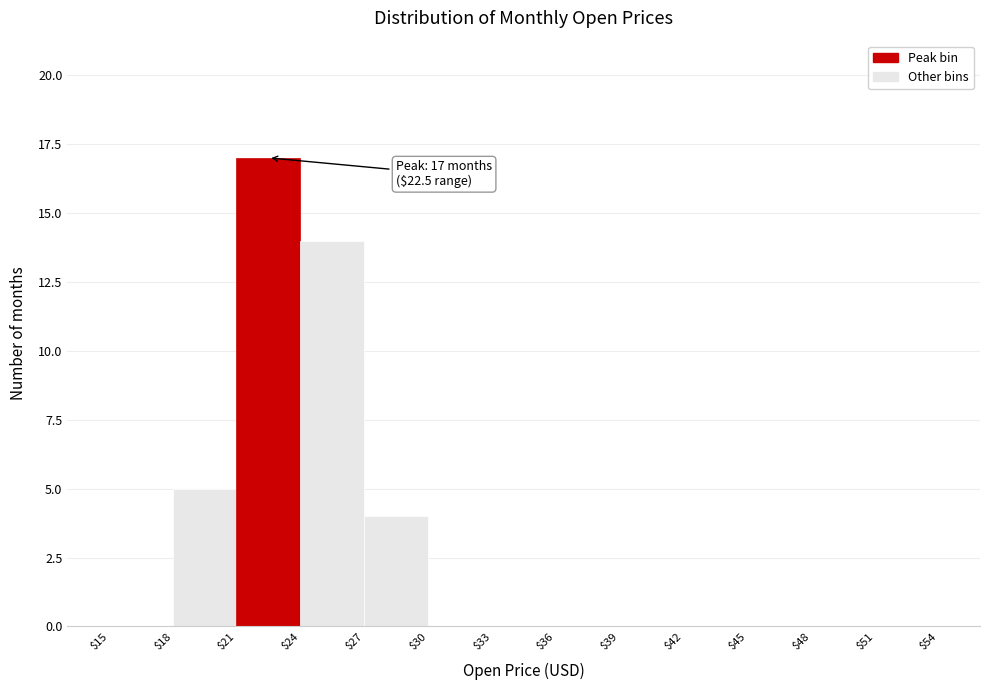

Over which range of the x-axis is the bar tallest?

$21 to $24